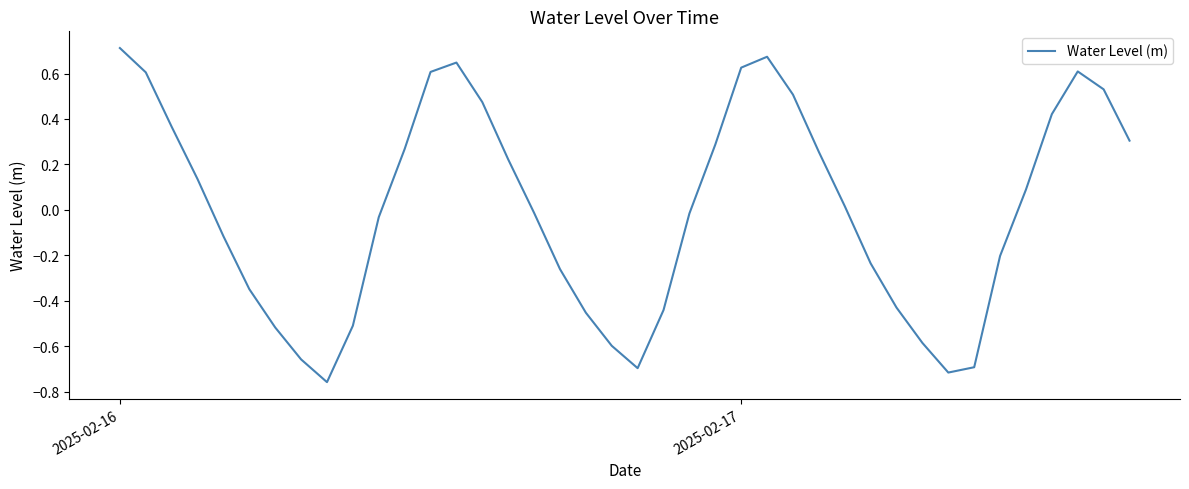

Which label corresponds to the largest value in the chart?

2025-02-16